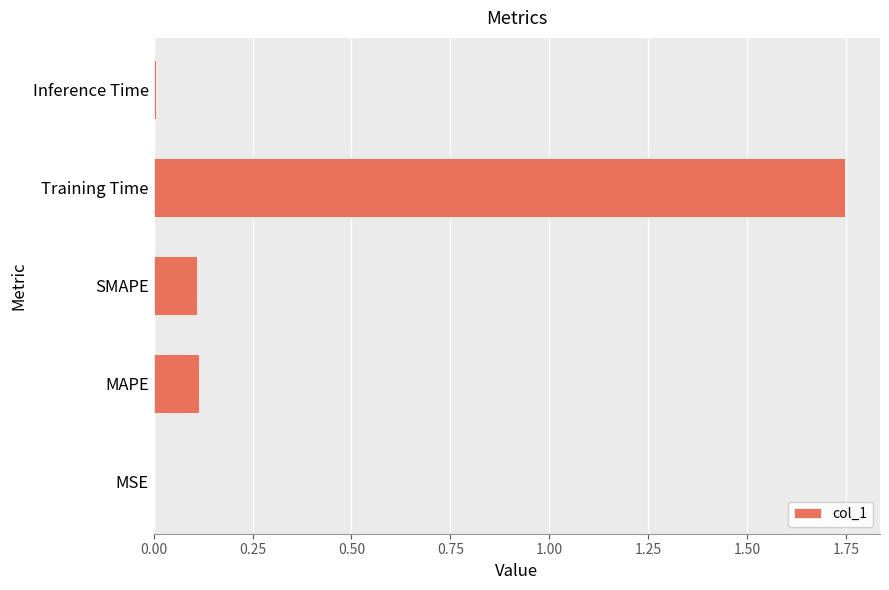

What is the sum of all values?

2.0